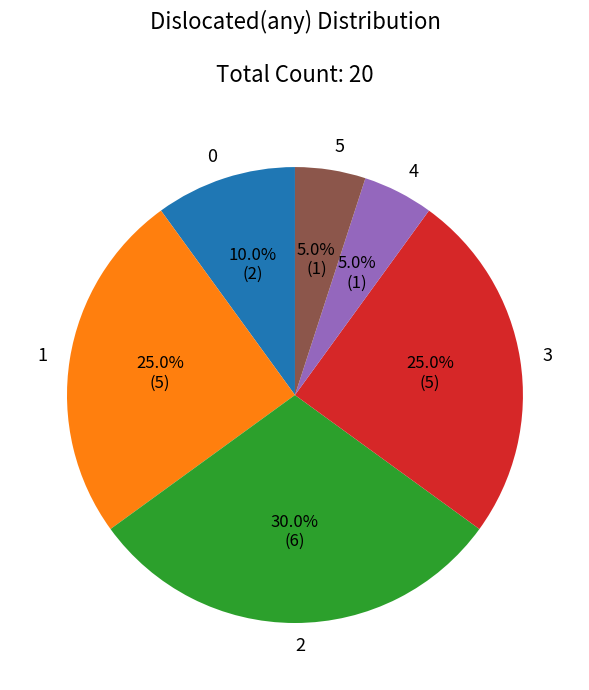

Do 3 and 5 together represent more than half of the pie?

No